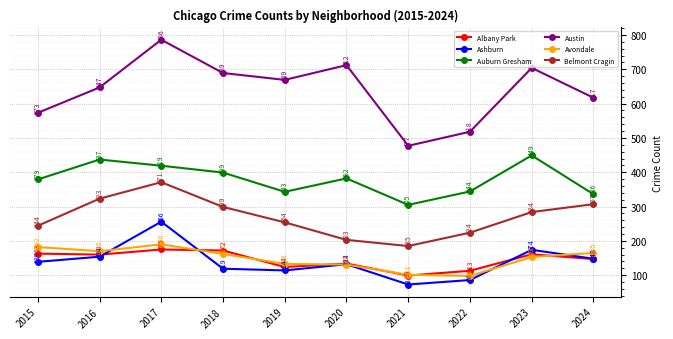

What is the value of the Albany Park point at the 8th from the left?

113